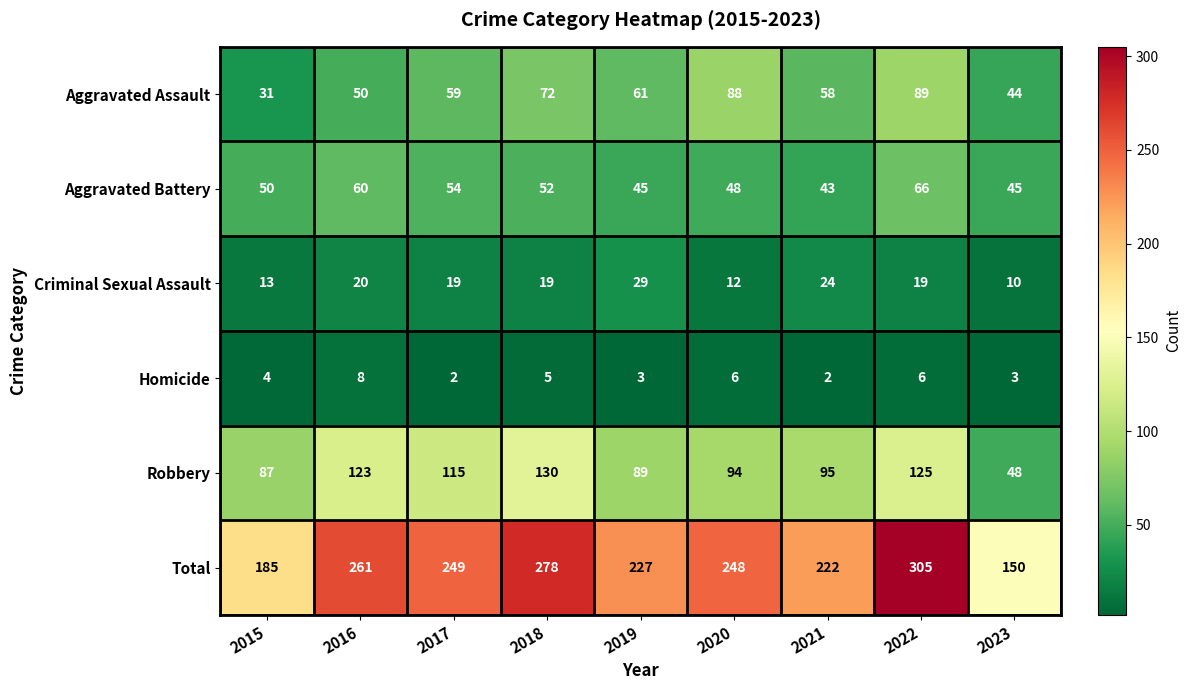

What is the difference between the maximum and minimum values in the Robbery series?

82